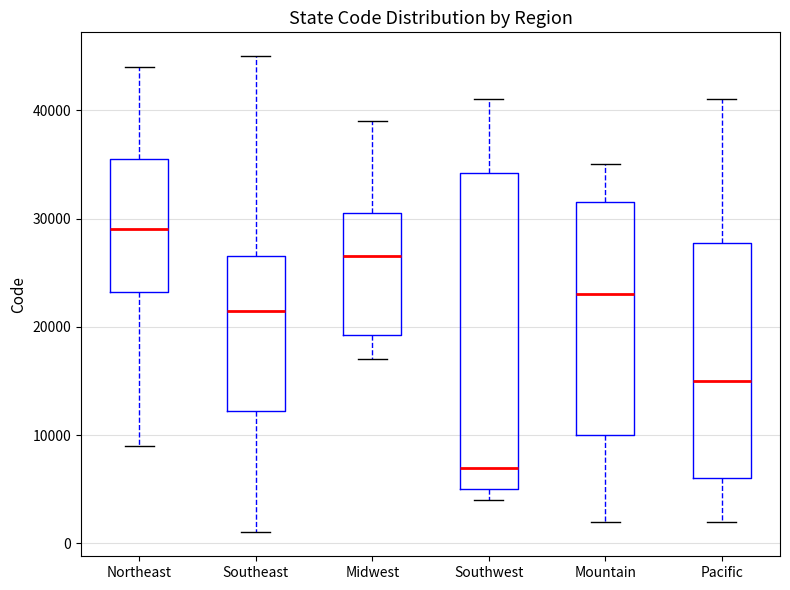

Which box is the tallest, from its lower edge to its upper edge?

Southwest